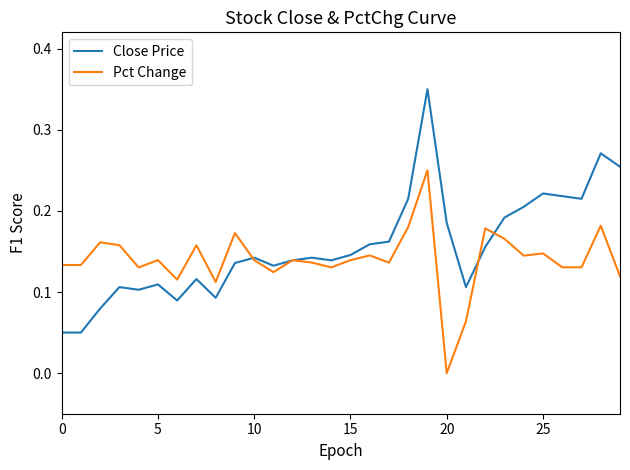

List the series in order of their peak value, lowest first.

Pct Change, Close Price